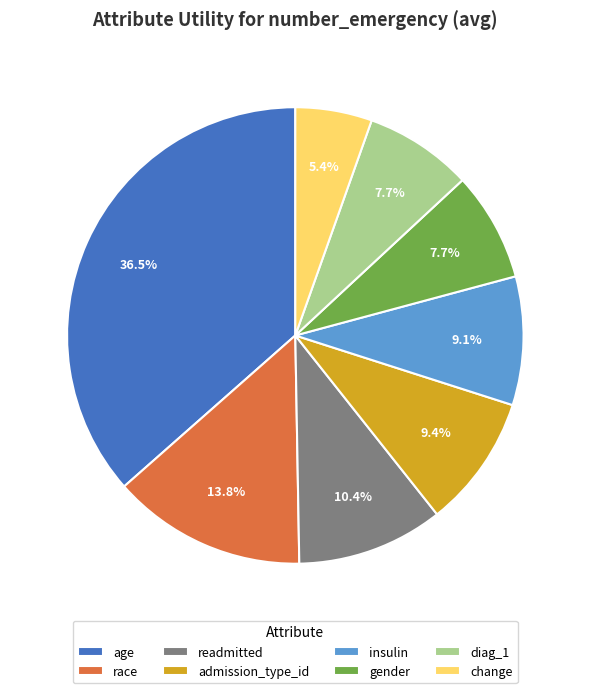

The race slice represents 14% of the pie. True or false?

True